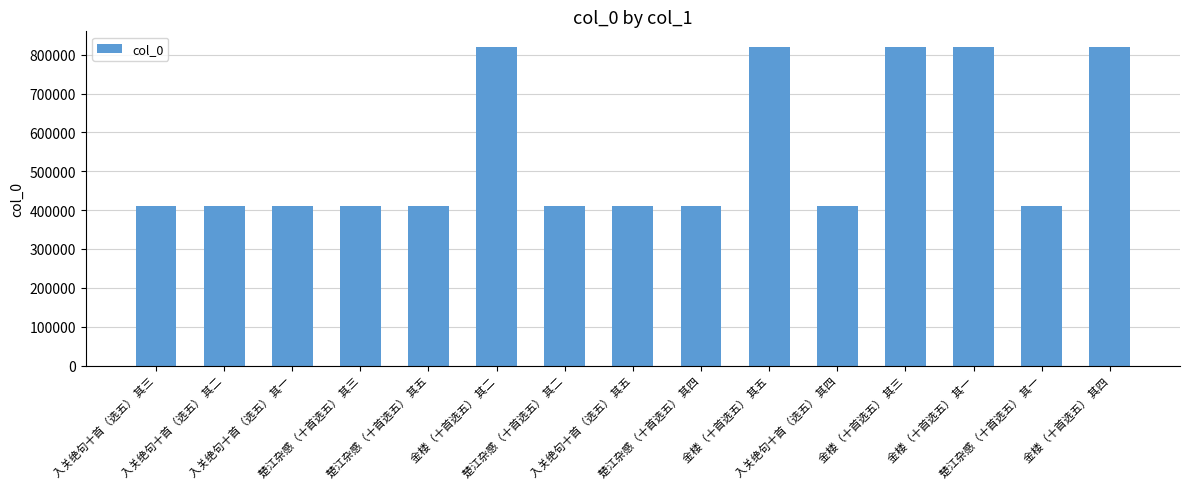

The value at 金楼（十首选五） 其五 is 236973. True or false?

False